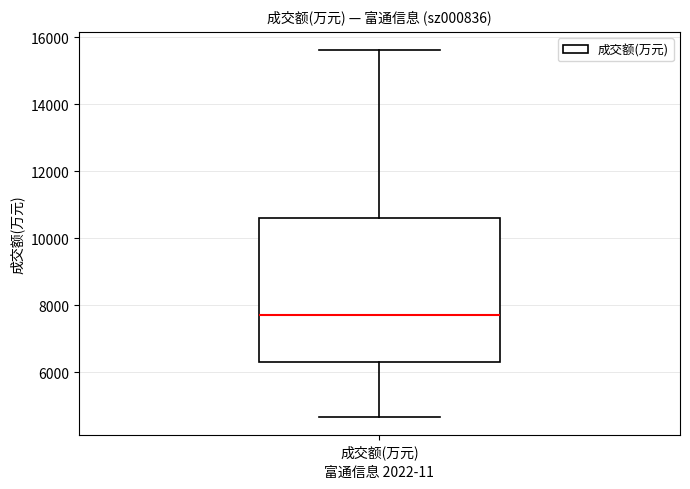

Where is the lower edge of the box for 成交额(万元) on the y-axis? The values are not printed on the chart, so give them approximately, as read against the axis.

6200